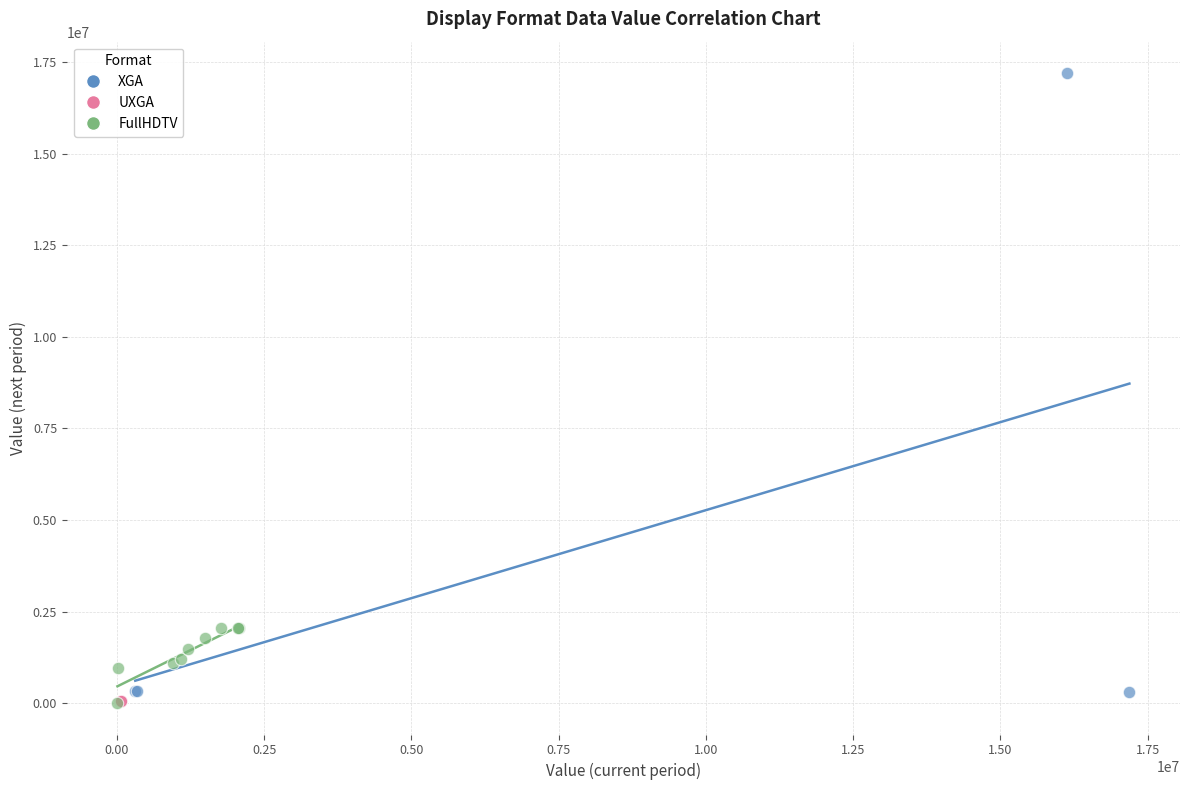

Which series reaches the maximum Y coordinate?

XGA